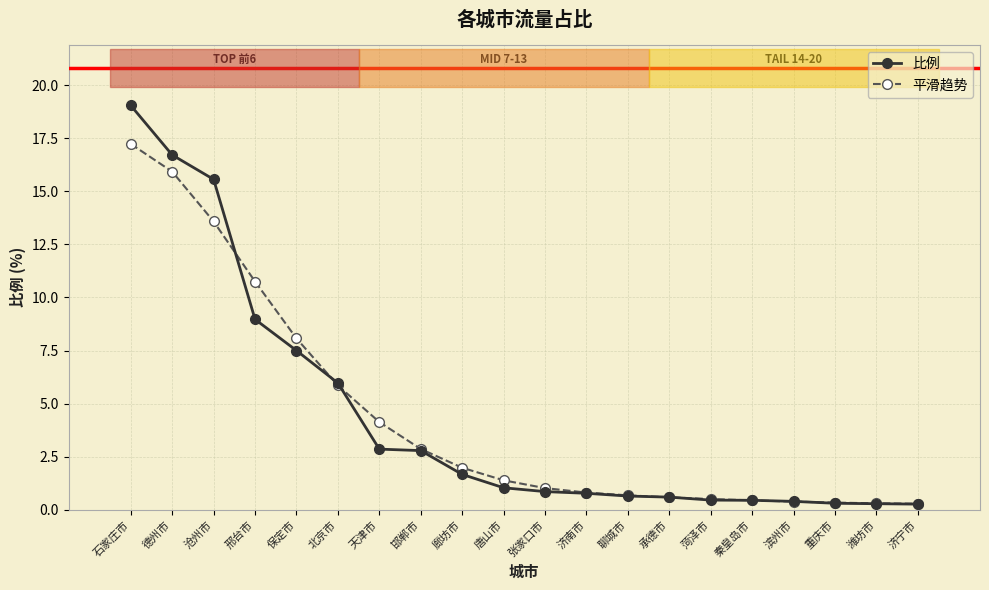

What is the difference between the second highest and minimum values in the 比例 series?

16.4